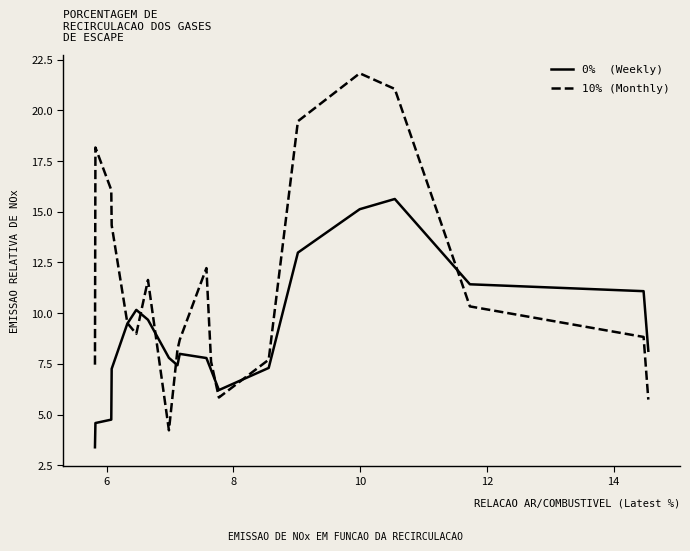

What is the minimum value shown in the chart?

3.4